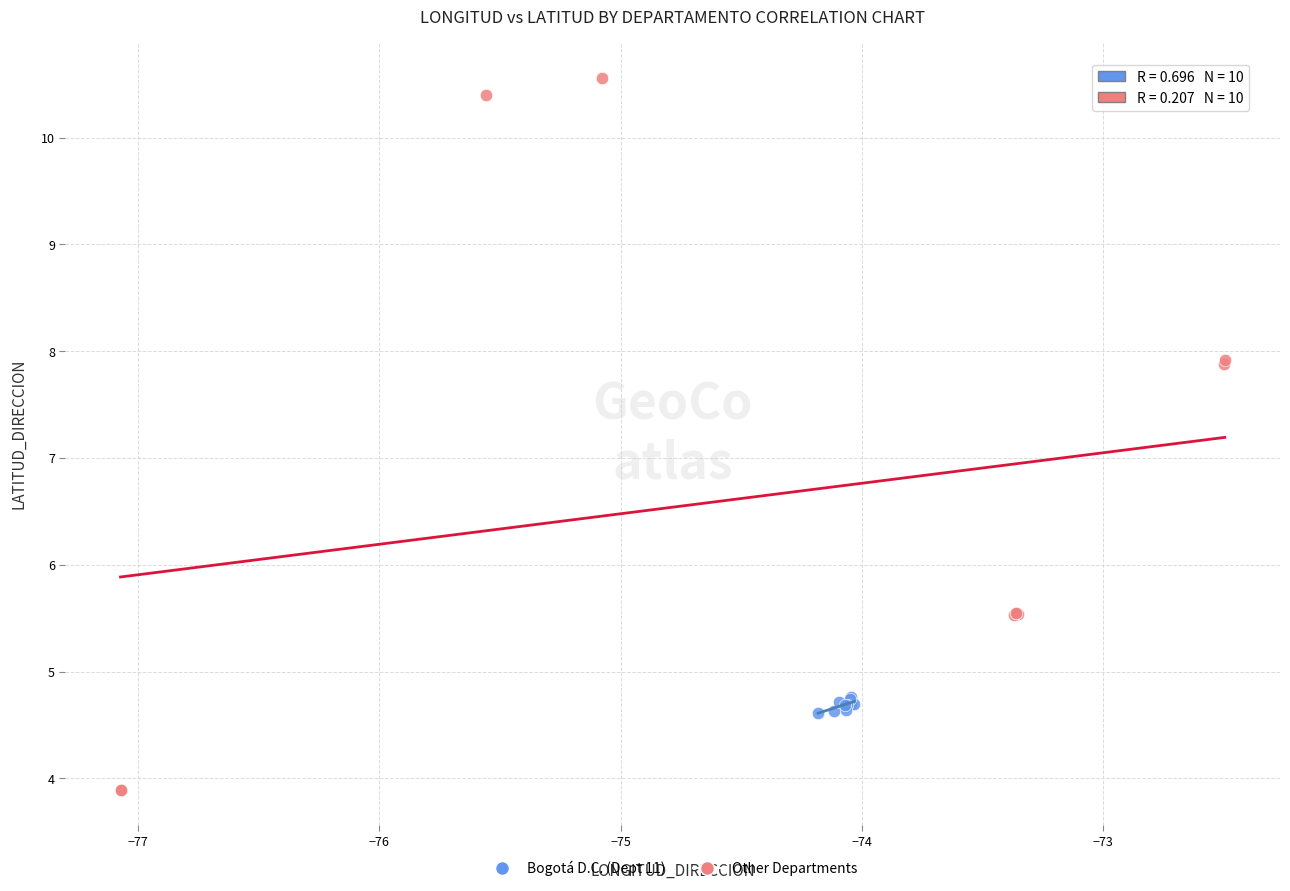

Which series has the largest Y range (max minus min)?

Other Departments